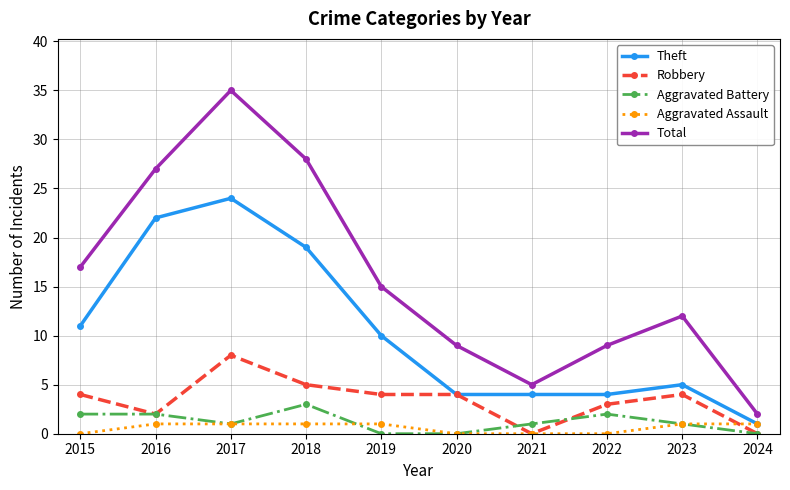

How many categories are shown in the chart?

10